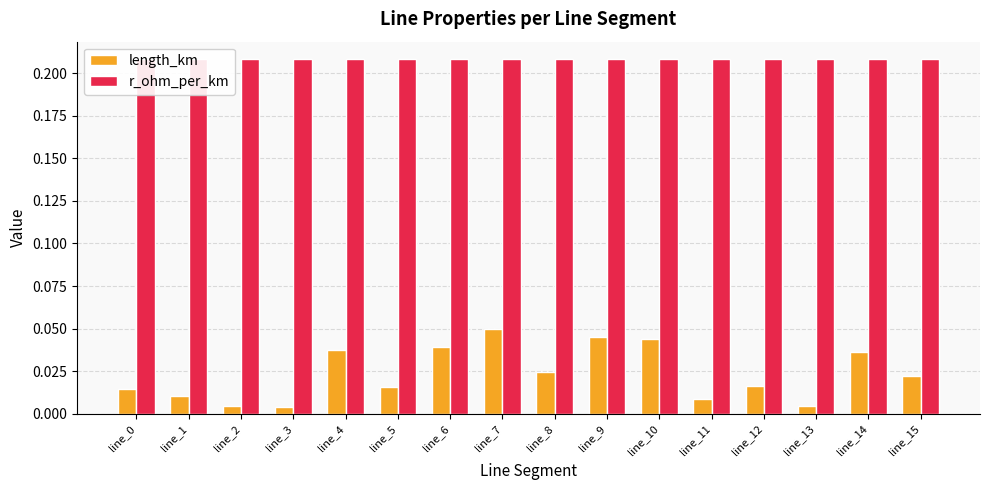

Reading left to right, transcribe all the data shown in this chart.

length_km: 0.0	0.0	0.0	0.0	0.0	0.0	0.0	0.1	0.0	0.0	0.0	0.0	0.0	0.0	0.0	0.0
r_ohm_per_km: 0.2	0.2	0.2	0.2	0.2	0.2	0.2	0.2	0.2	0.2	0.2	0.2	0.2	0.2	0.2	0.2